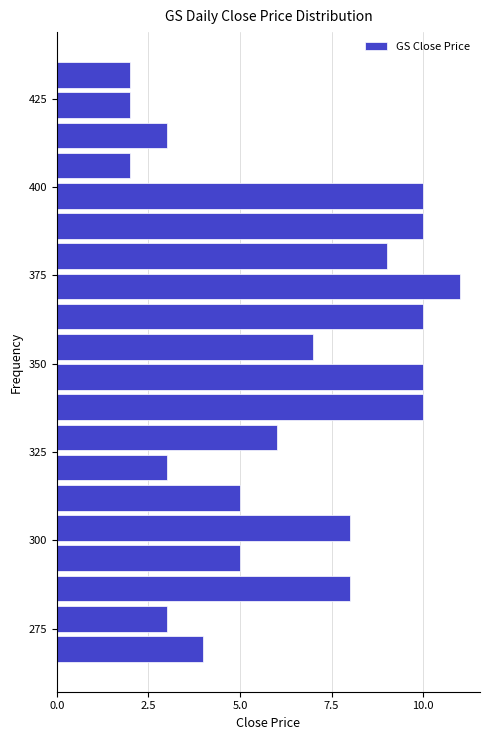

Read against the y-axis, roughly where is the centre of the longest bar?

370